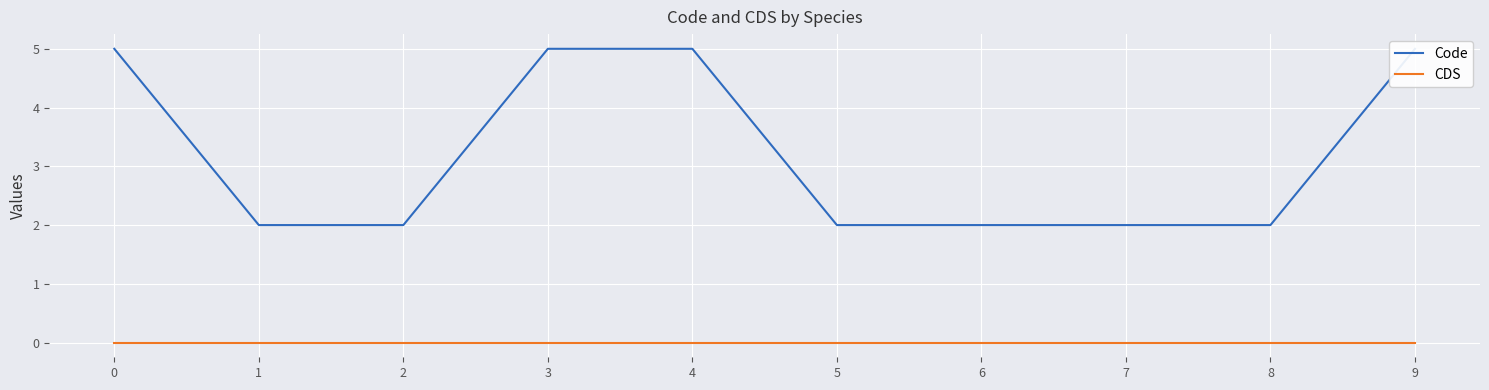

Count the Code values in the range 2 to 5.

10